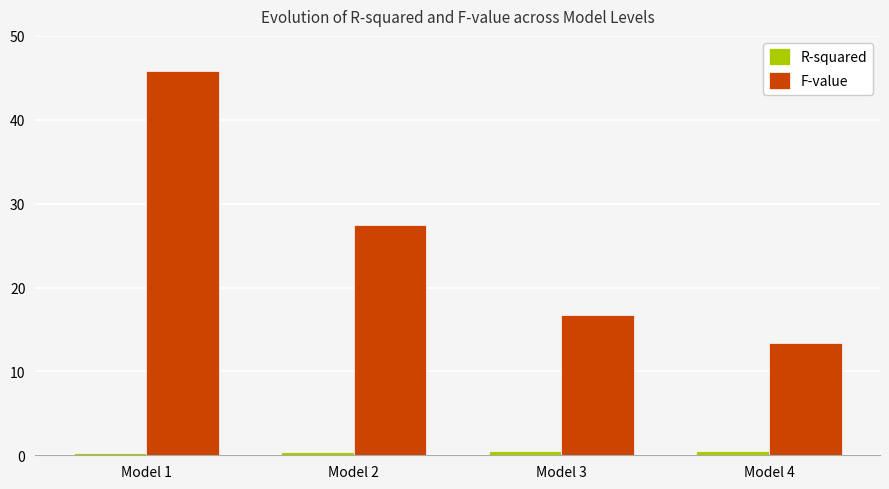

How many groups of bars are there?

4